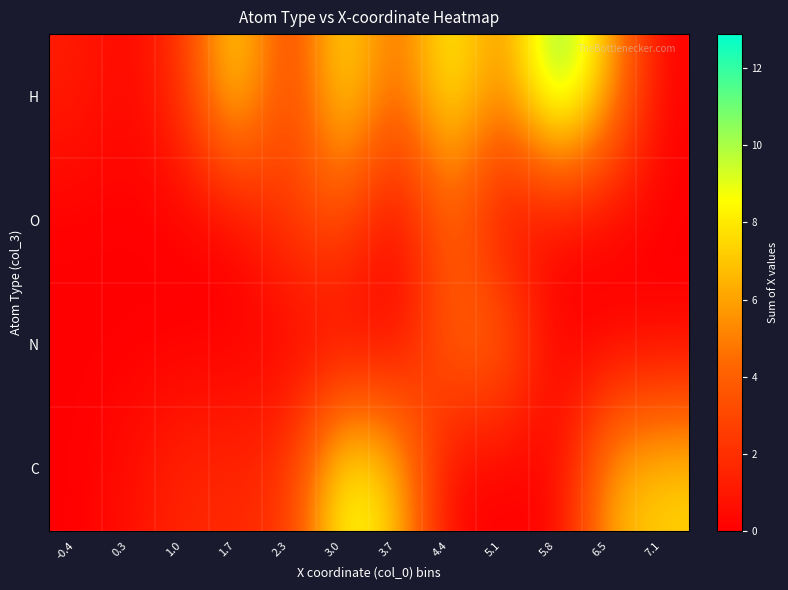

Which label corresponds to the largest value in the chart?

5.8